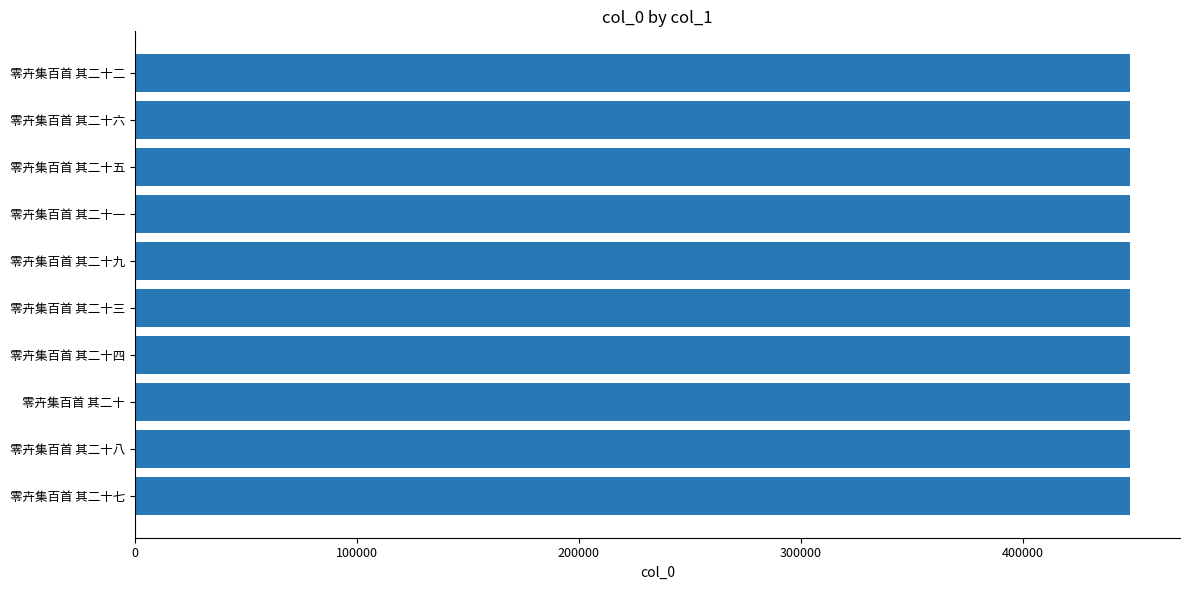

Are the bars horizontal?

Yes